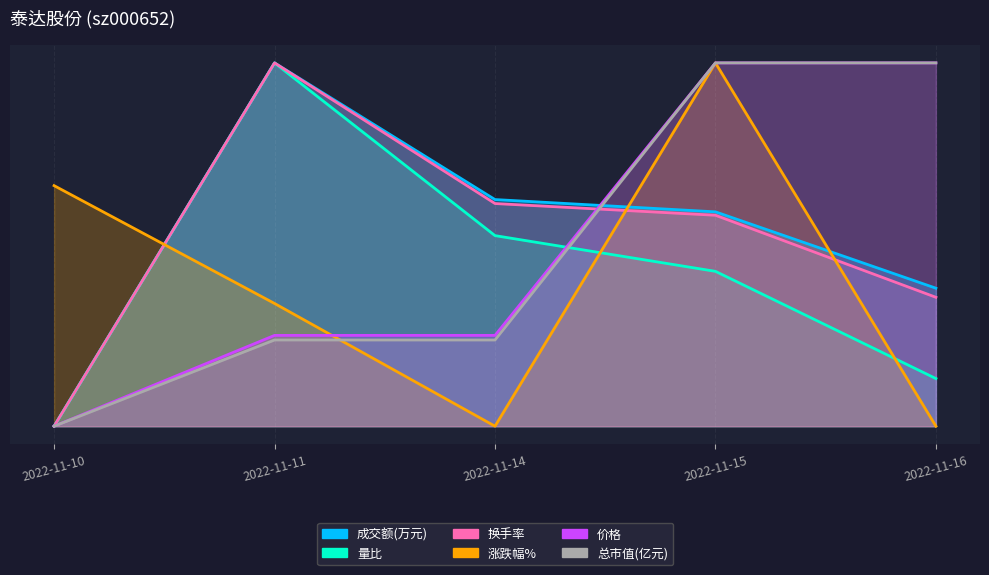

How many intersections are there between 涨跌幅% and 成交额(万元)?

3